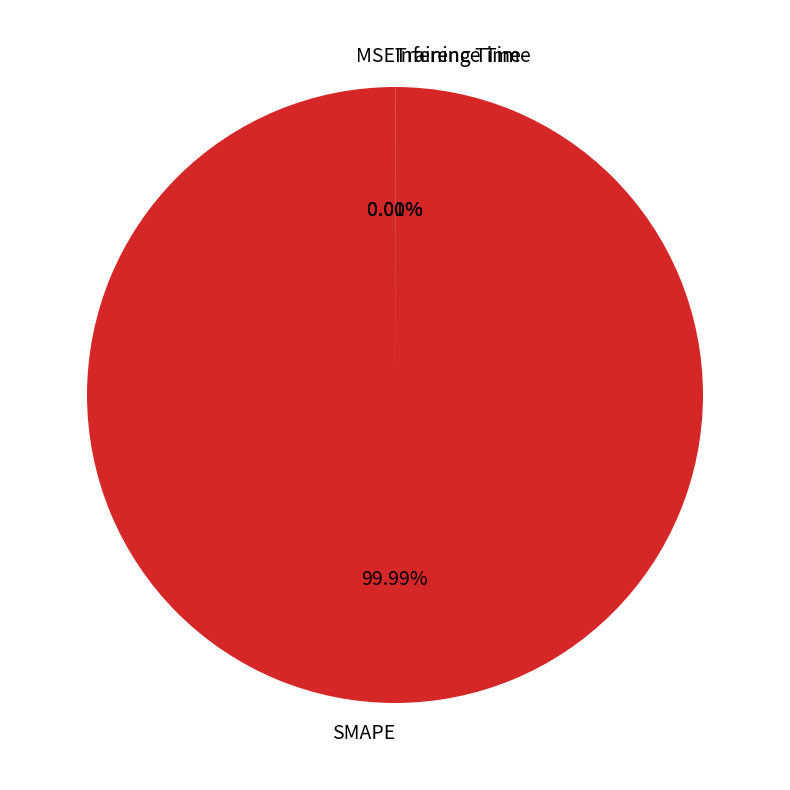

Rank the categories by value from highest to lowest.

SMAPE, Inference Time, Training Time, MSE